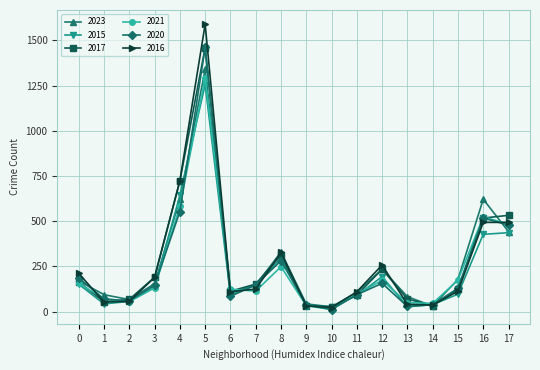

The value of 2016 at 7 is 124. True or false?

True